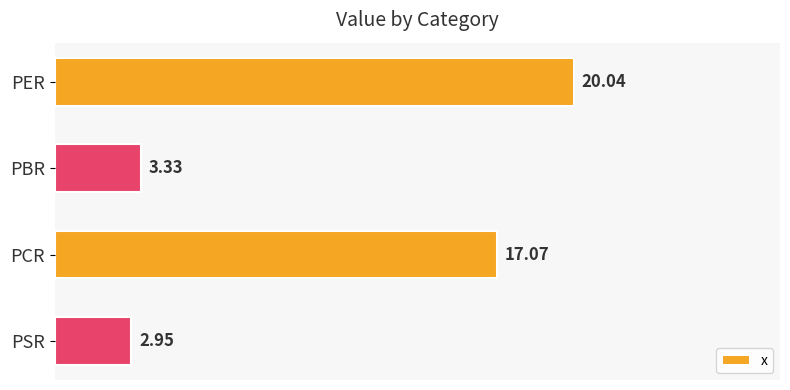

What is the sum of all values?

43.4